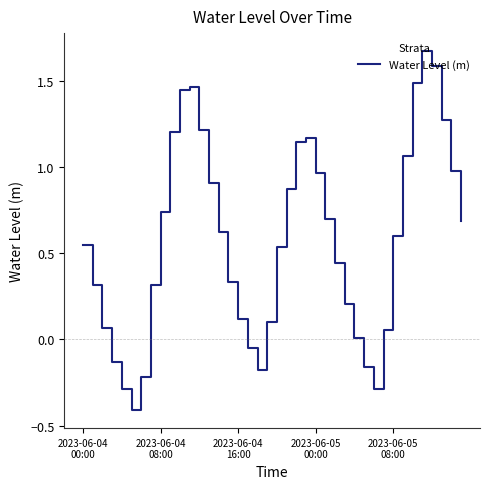

What is the minimum value shown in the chart?

-0.4